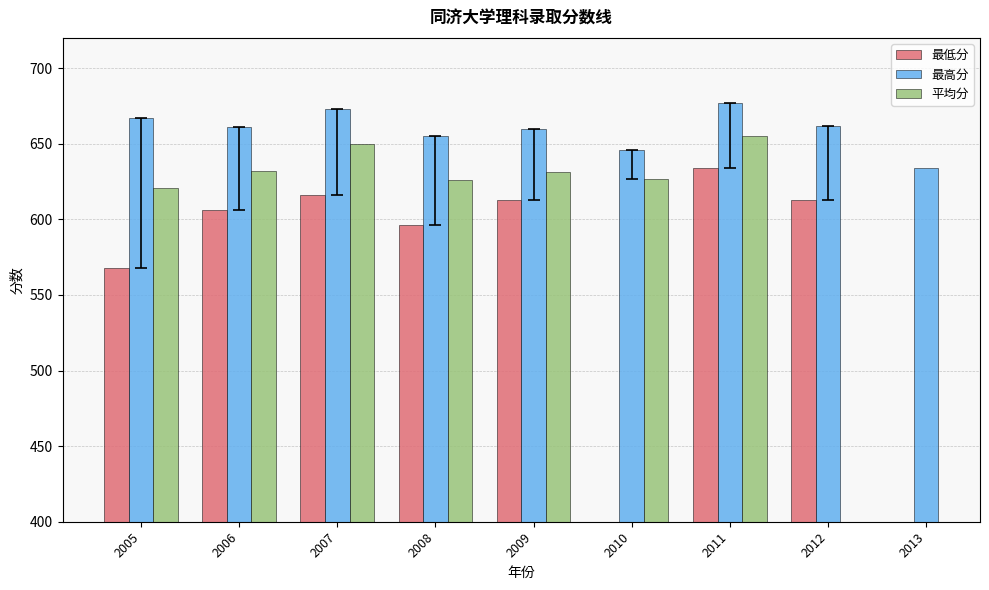

Which series has the largest range (max minus min)?

最低分